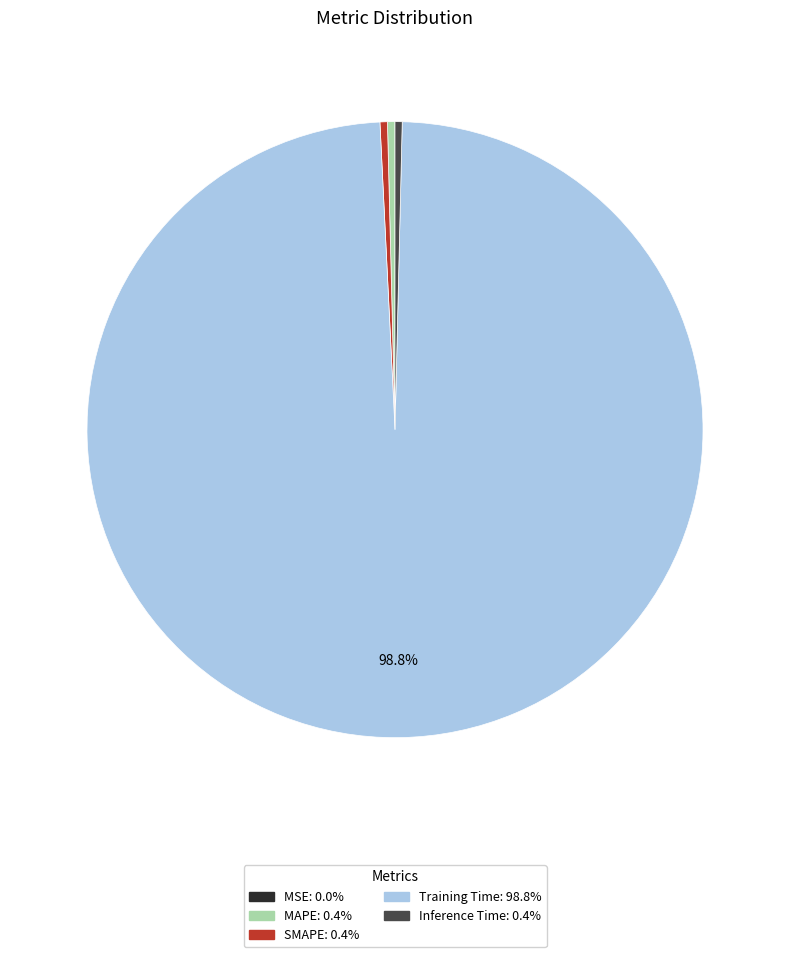

Does Training Time represent more than half of the total?

Yes